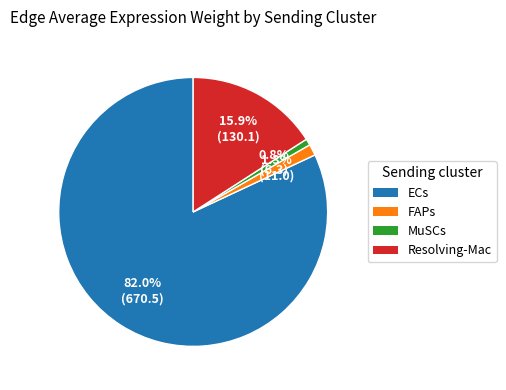

Which slice is the smallest?

MuSCs